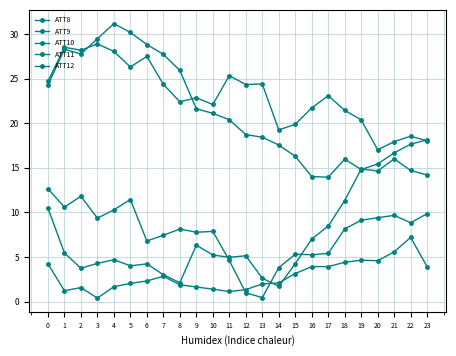

Rank the series at 22 from lowest to highest value.

ATT8, ATT10, ATT12, ATT11, ATT9